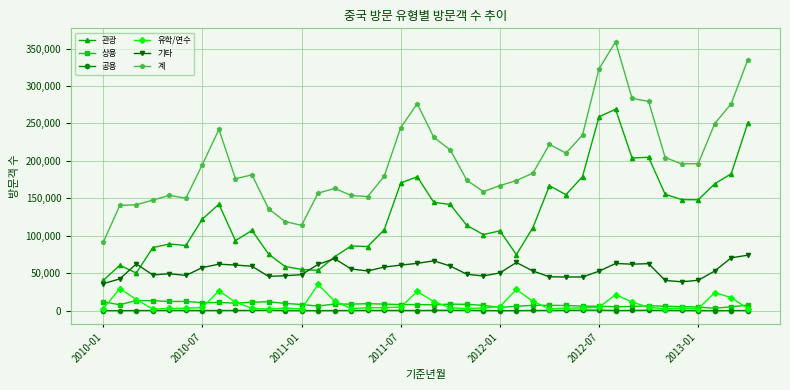

What is the maximum value for 기타?

74101